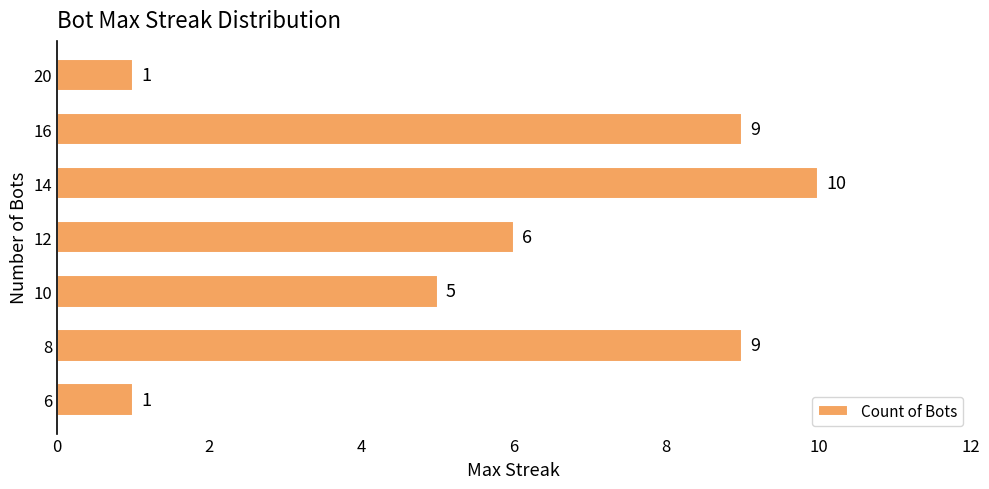

What is the maximum value shown in the chart?

10